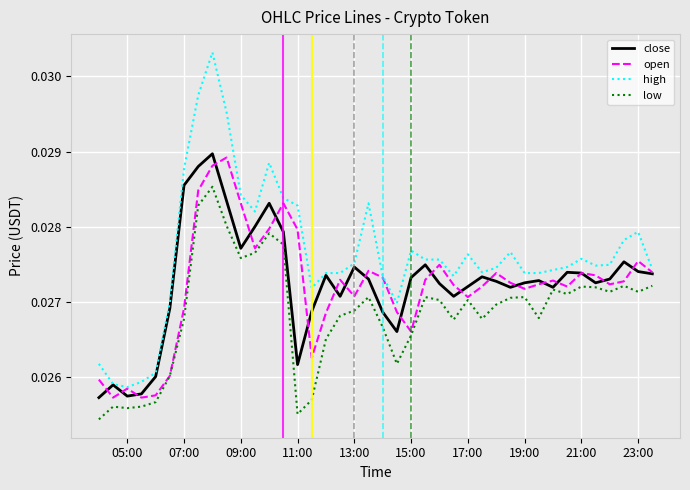

Which series has the widest spread of values?

high